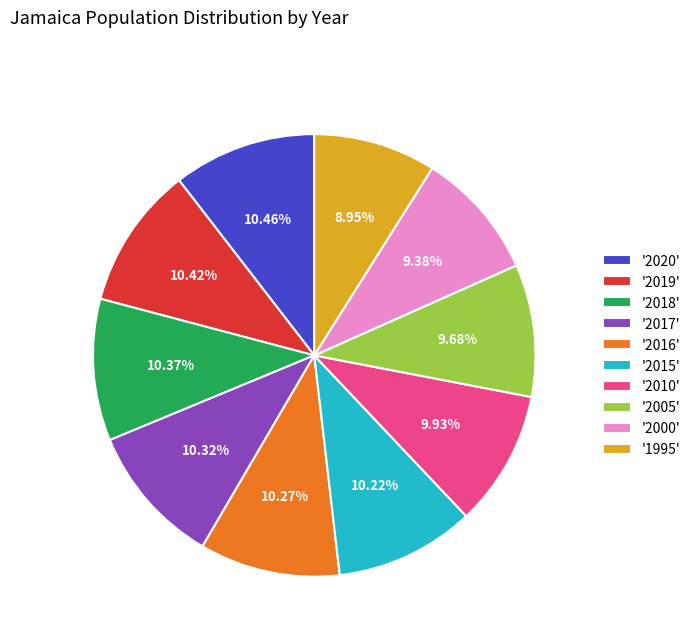

Combined, do '2017' and '2016' account for over 50%?

No